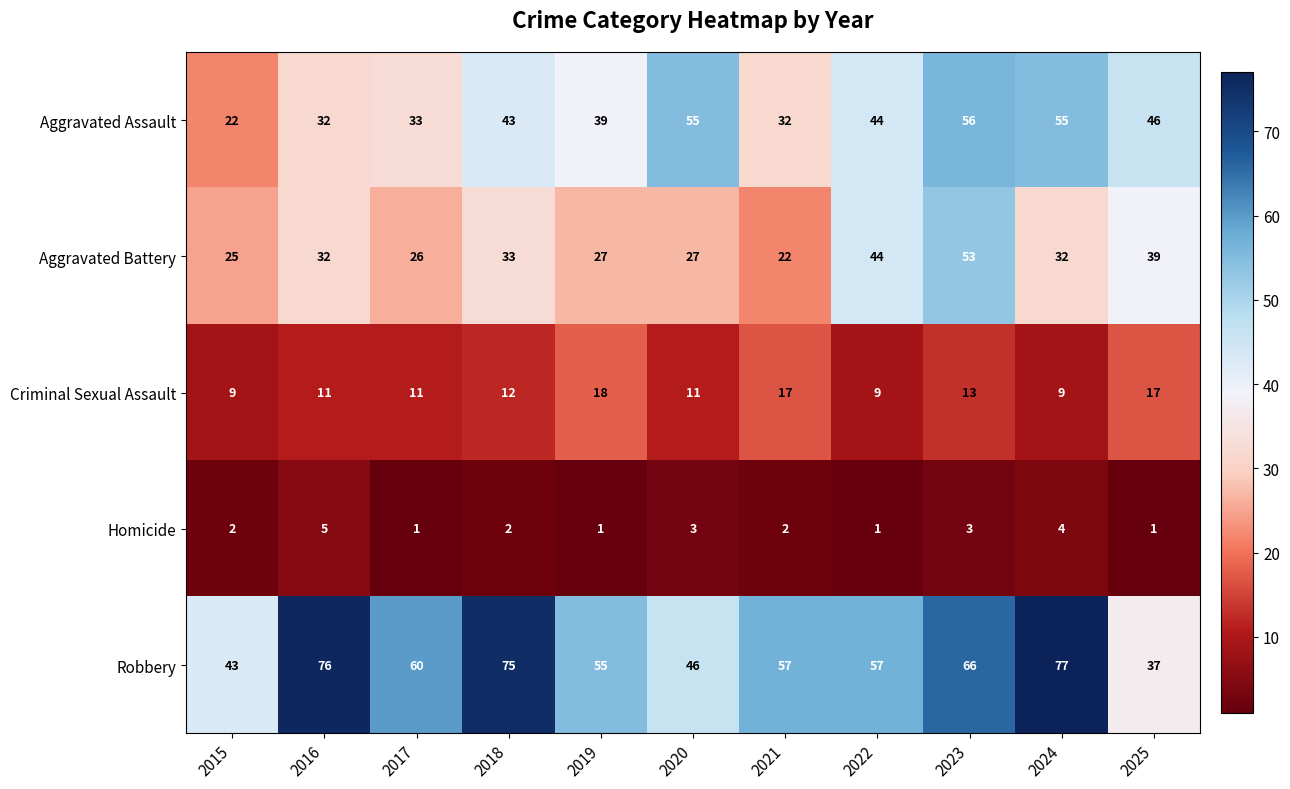

What is the spread (max minus min) of values at 2022?

56